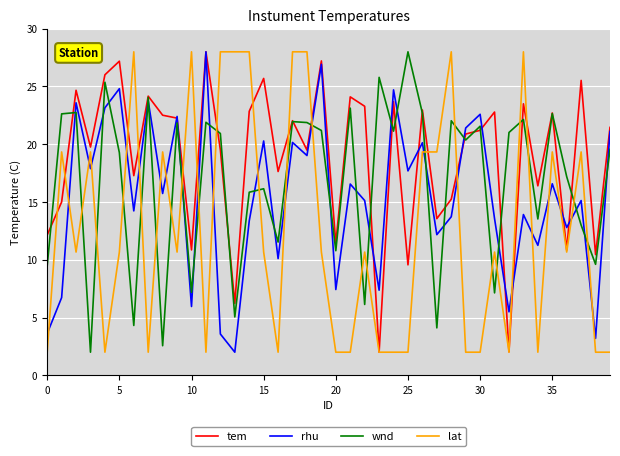

After their last crossing, which series has the higher values: wnd or lat?

wnd